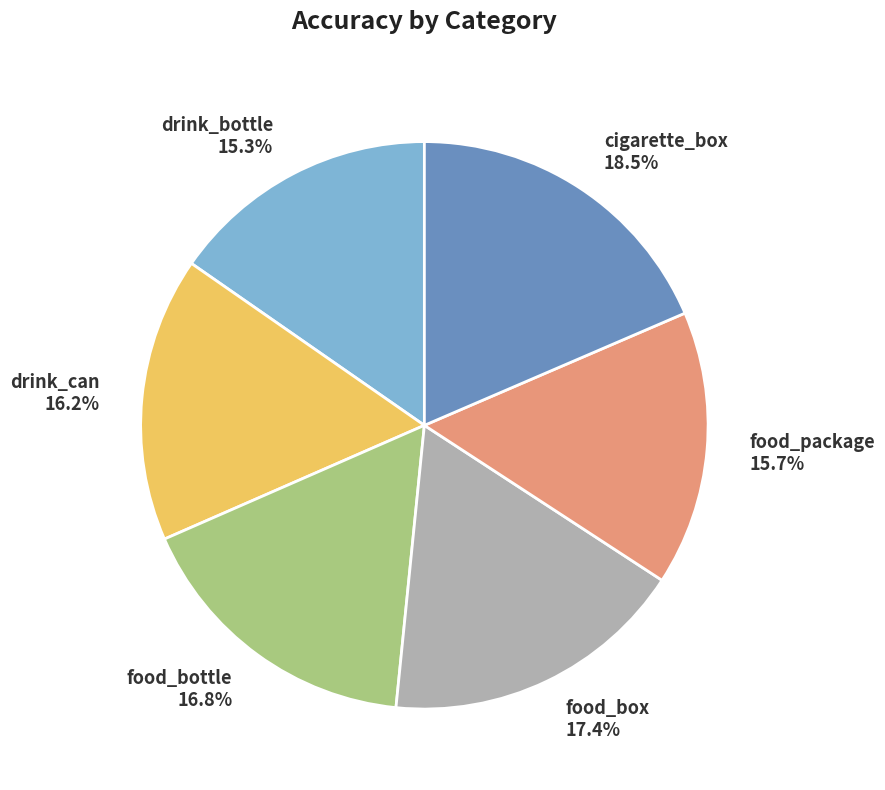

True or false: food_bottle accounts for 31% of the total.

False